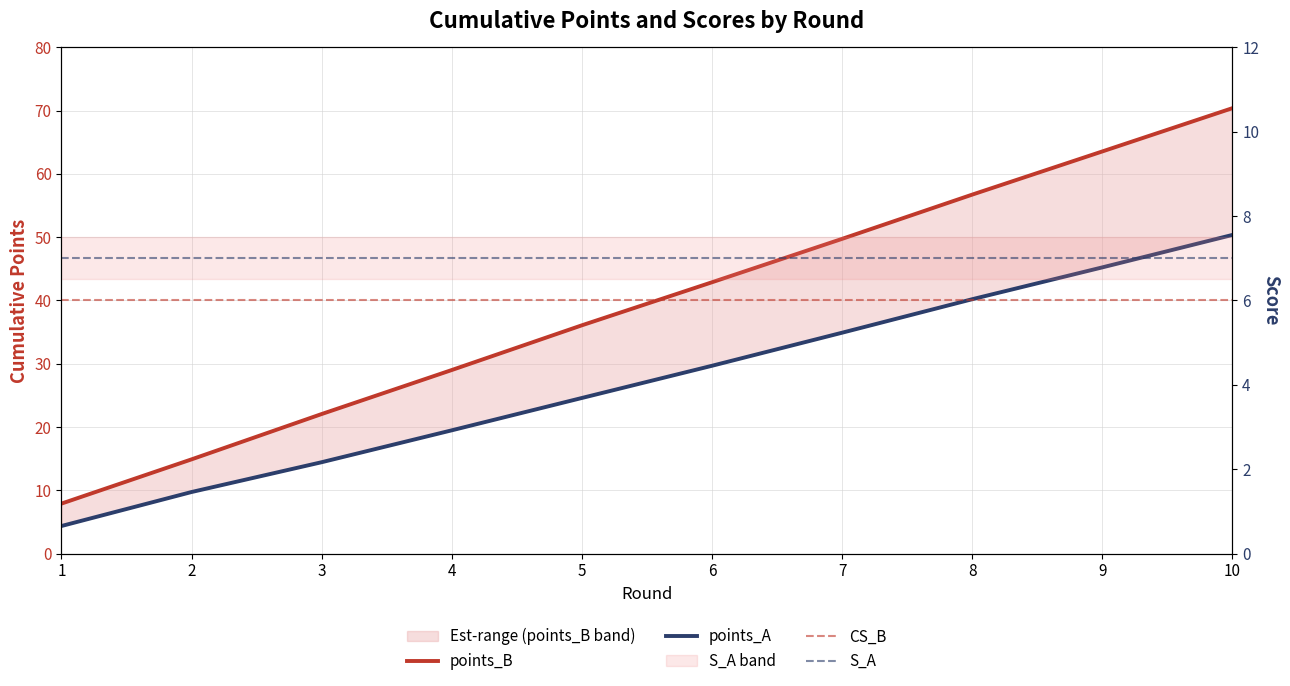

Which series has the largest total across all categories?

points_B